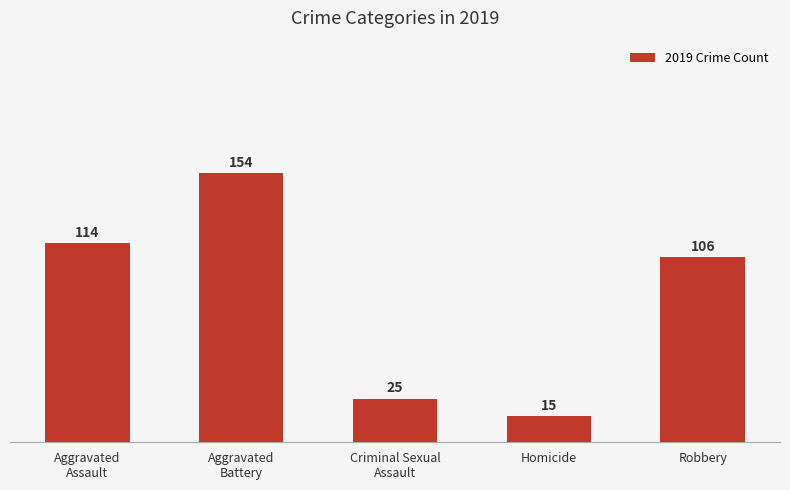

Which has a higher value, Robbery or Criminal Sexual
Assault?

Robbery